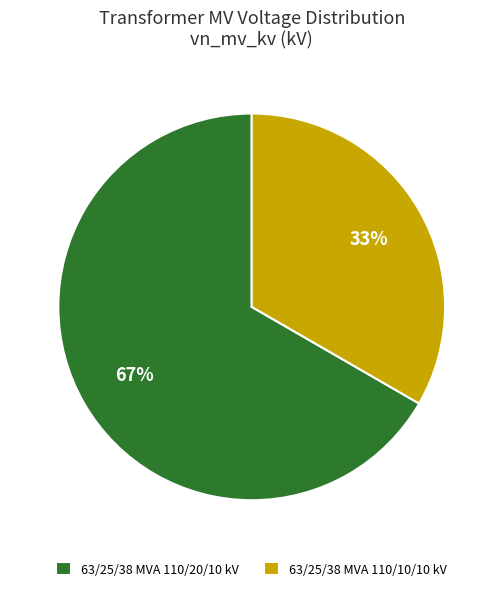

Which has a higher value, 63/25/38 MVA 110/10/10 kV or 63/25/38 MVA 110/20/10 kV?

63/25/38 MVA 110/20/10 kV